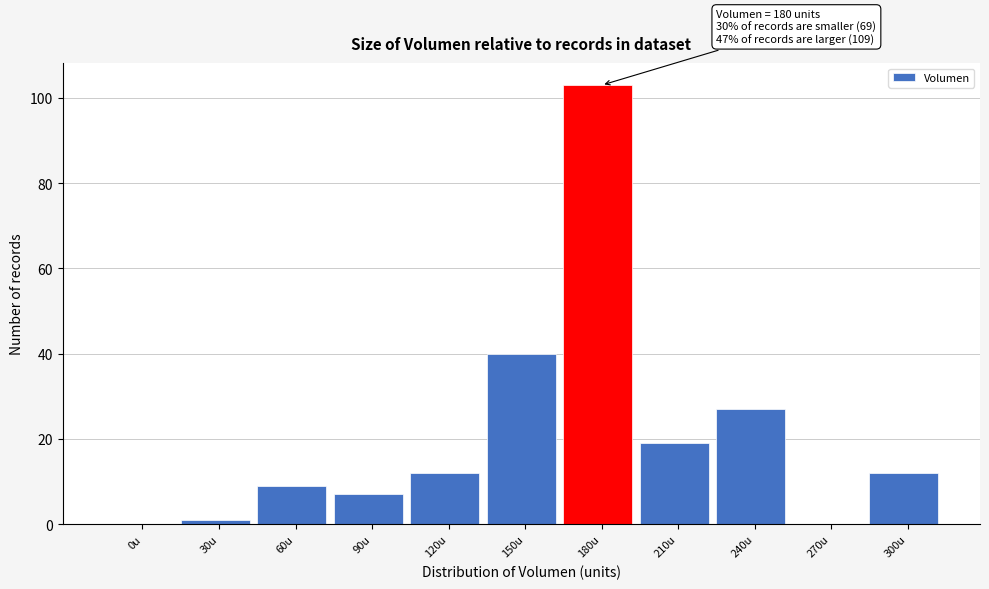

Reading left to right, extract all data points from this chart.

0u=0	30u=1	60u=9	90u=7	120u=12	150u=40	180u=103	210u=19	240u=27	270u=0	300u=12